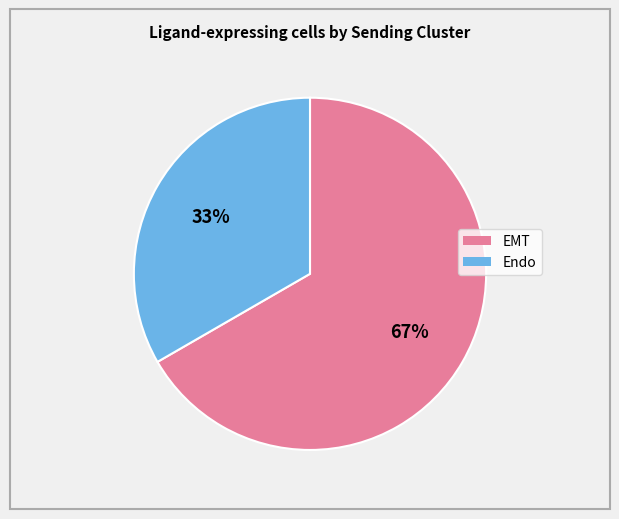

Combined, do Endo and EMT account for over 50%?

Yes